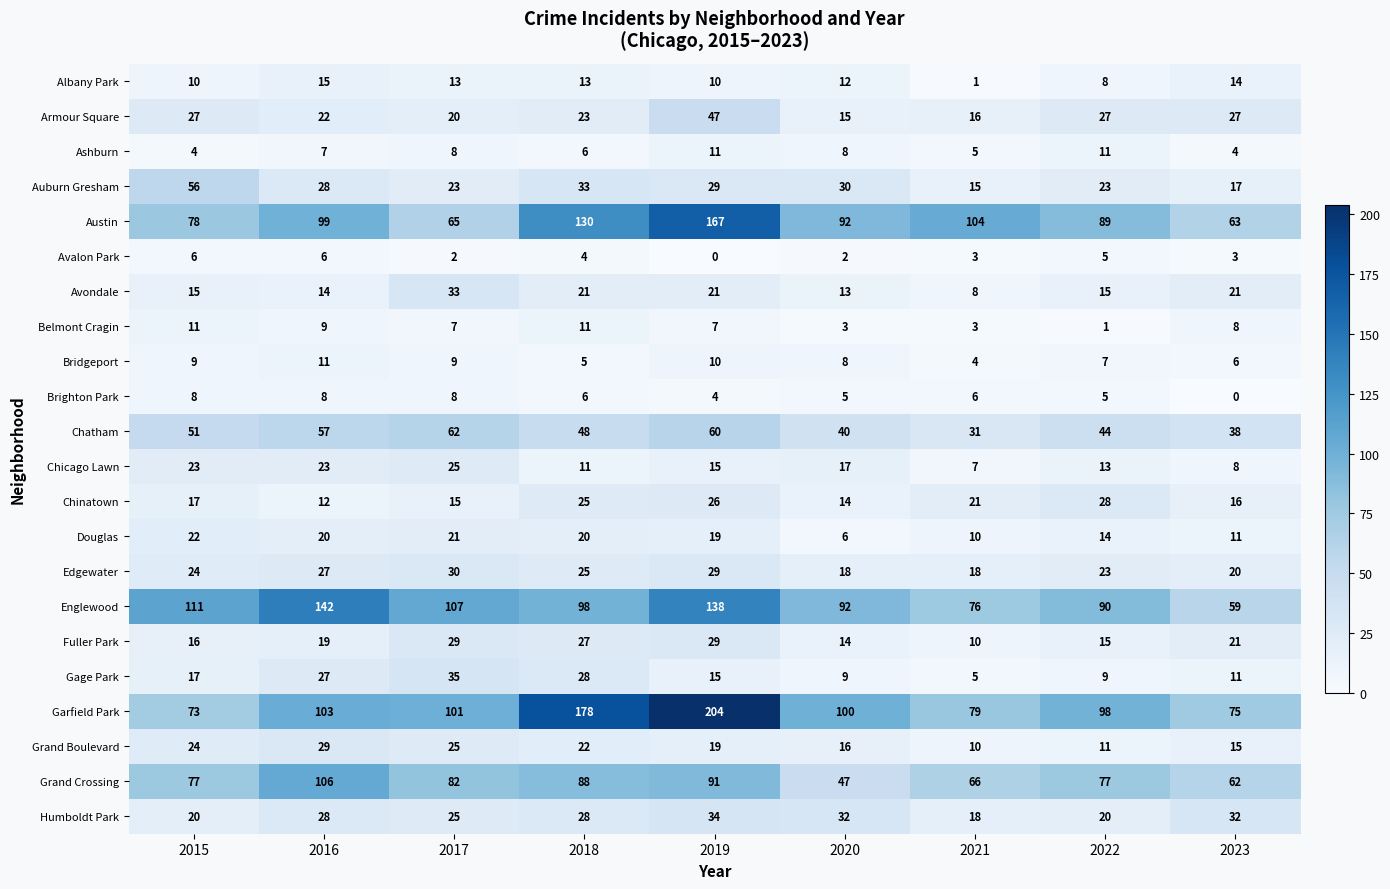

What is the maximum value shown in the chart?

204